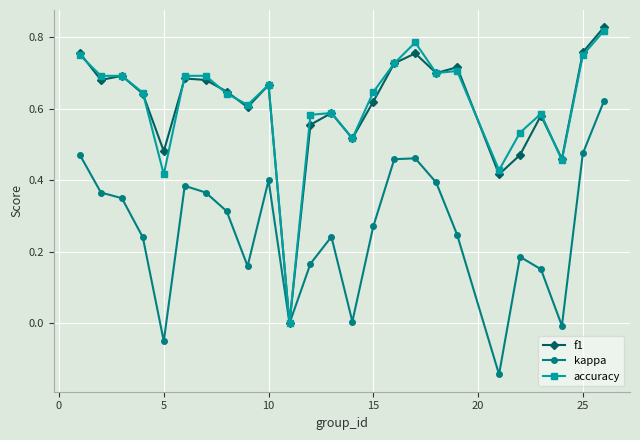

What is the maximum value shown in the chart?

0.8